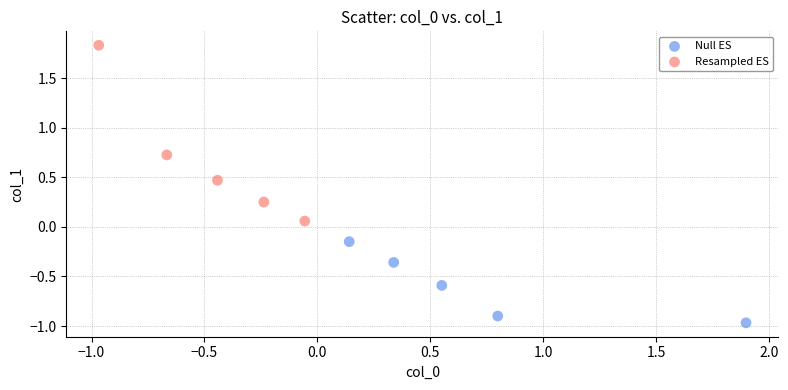

What are all the series names shown in the legend?

Null ES, Resampled ES